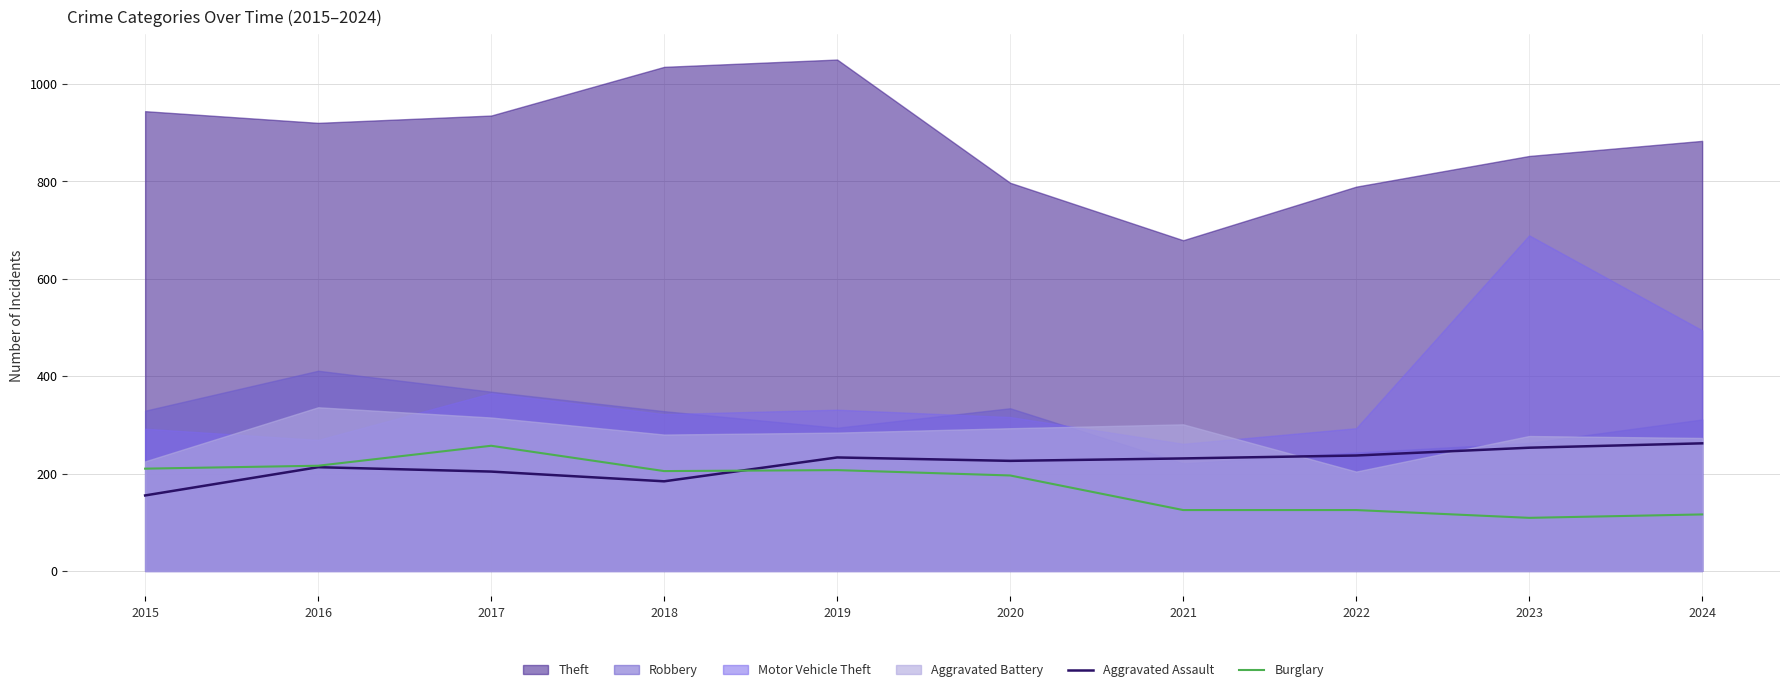

The Aggravated Assault series shows 233 at 2019. True or false?

True